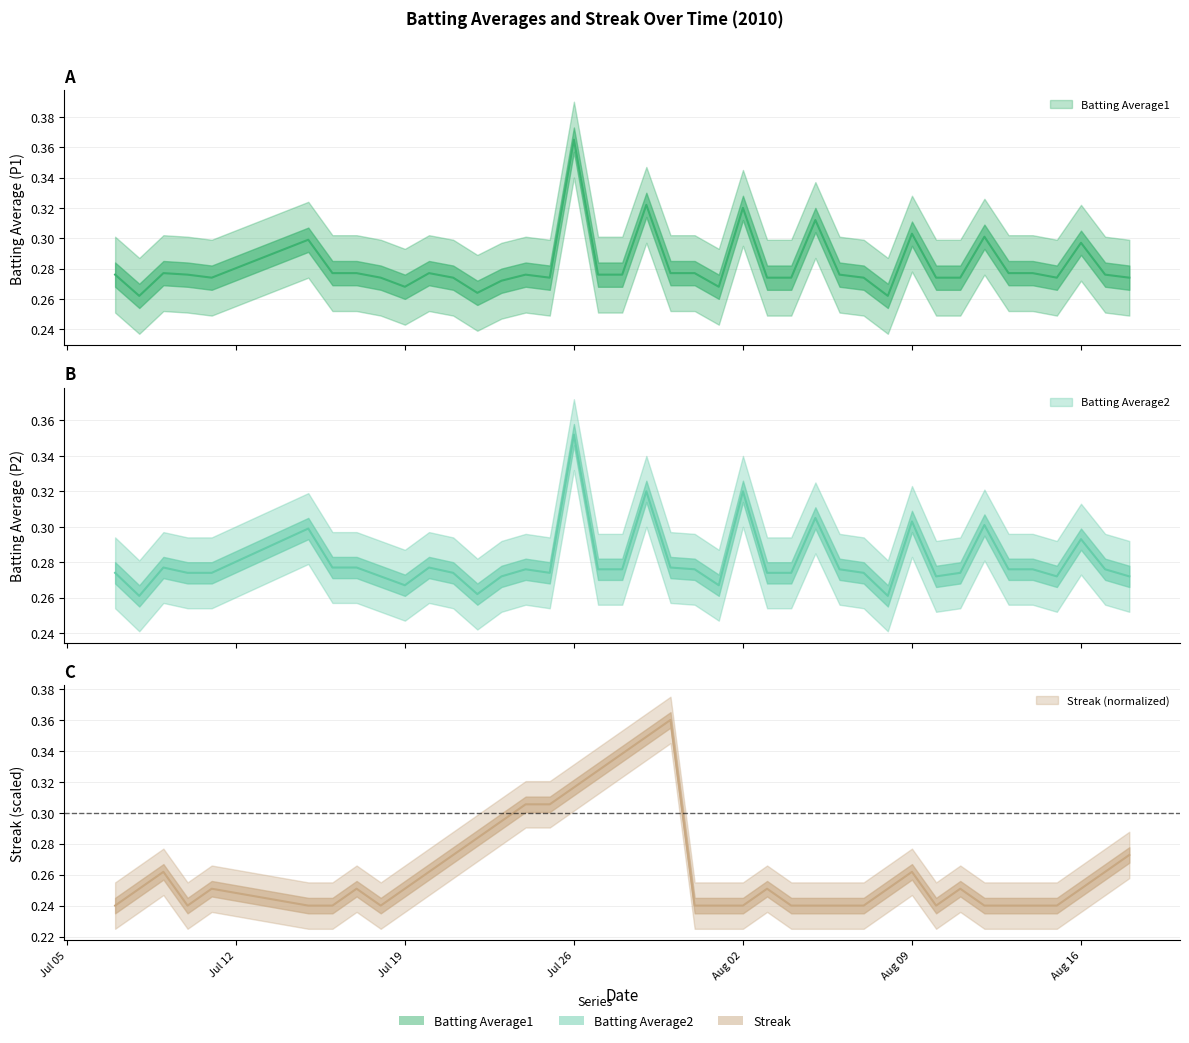

The value of Batting Average2 at 22 is 0.5. True or false?

False